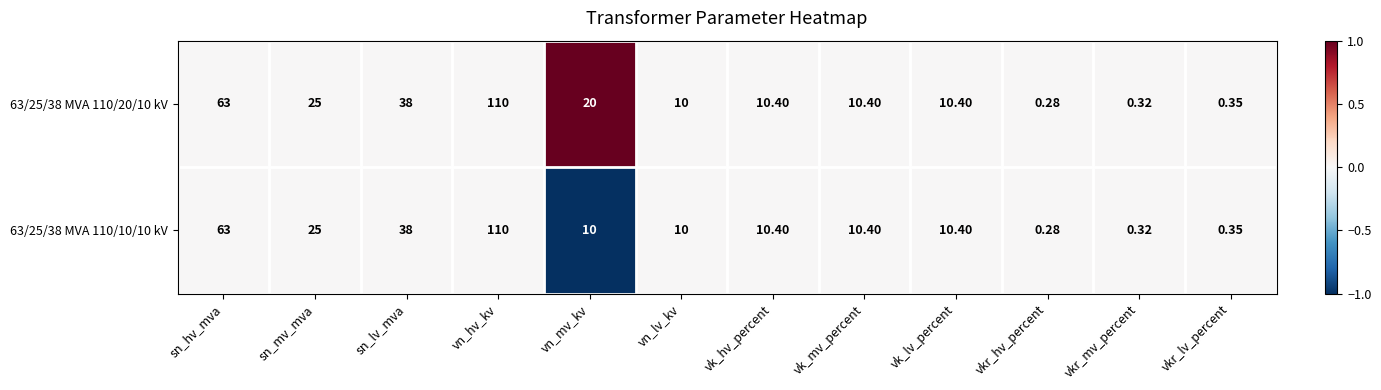

At how many categories does at least one series exceed 0?

12